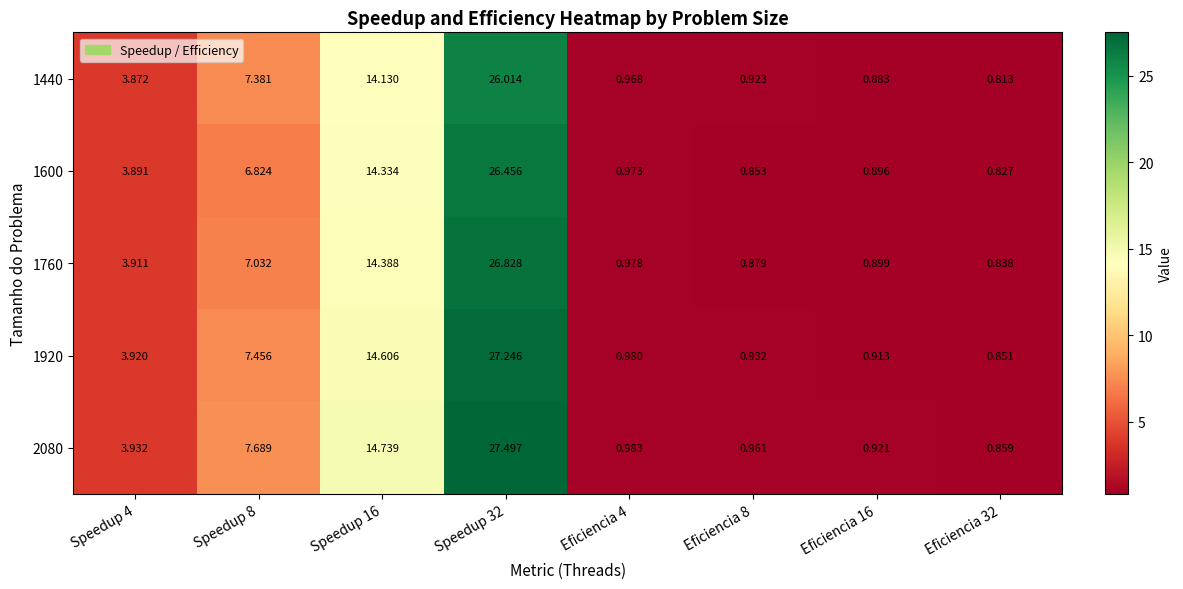

Is the value of 1440 at Eficiencia 8 greater than the value of 2080 at Eficiencia 4?

No